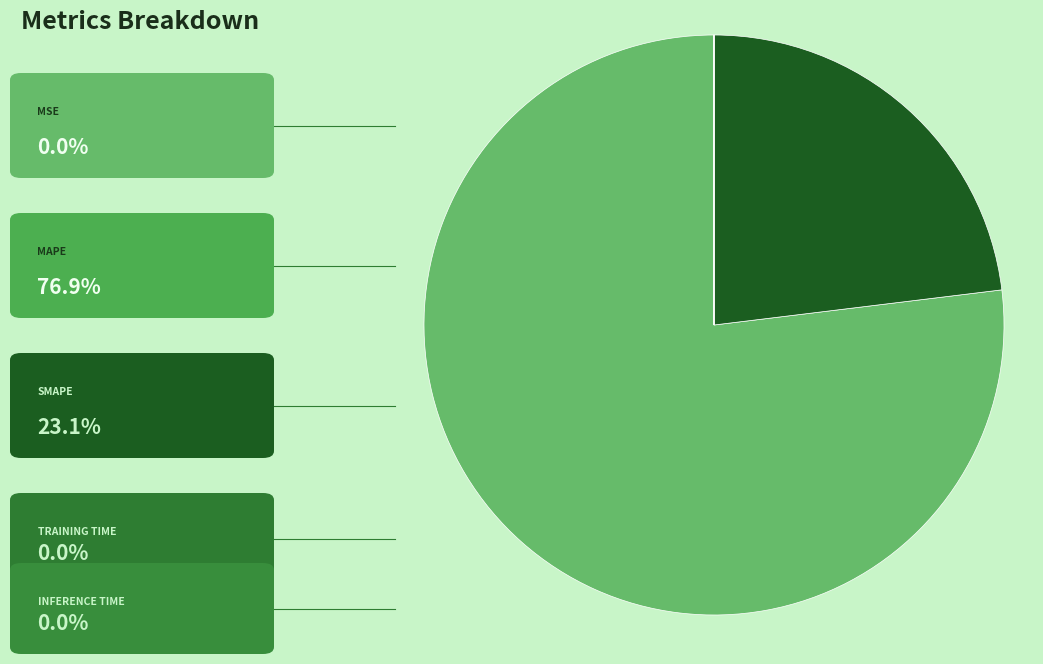

To the nearest percent, what is the average slice percentage?

20%